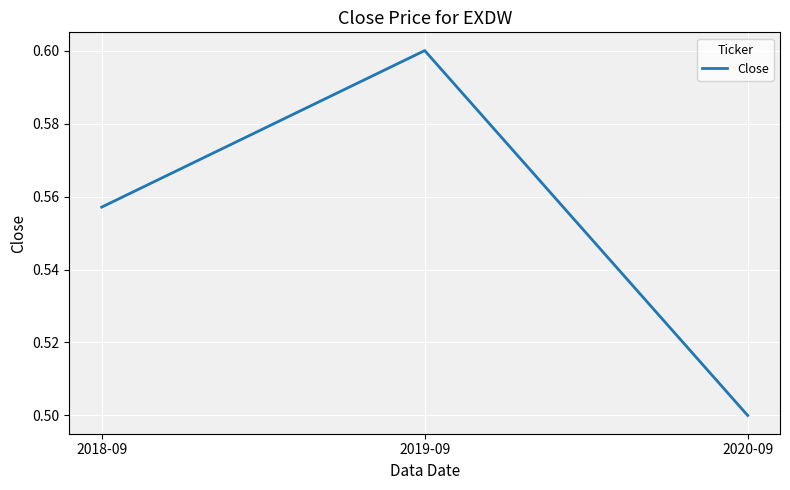

Which label corresponds to the largest value in the chart?

2019-09